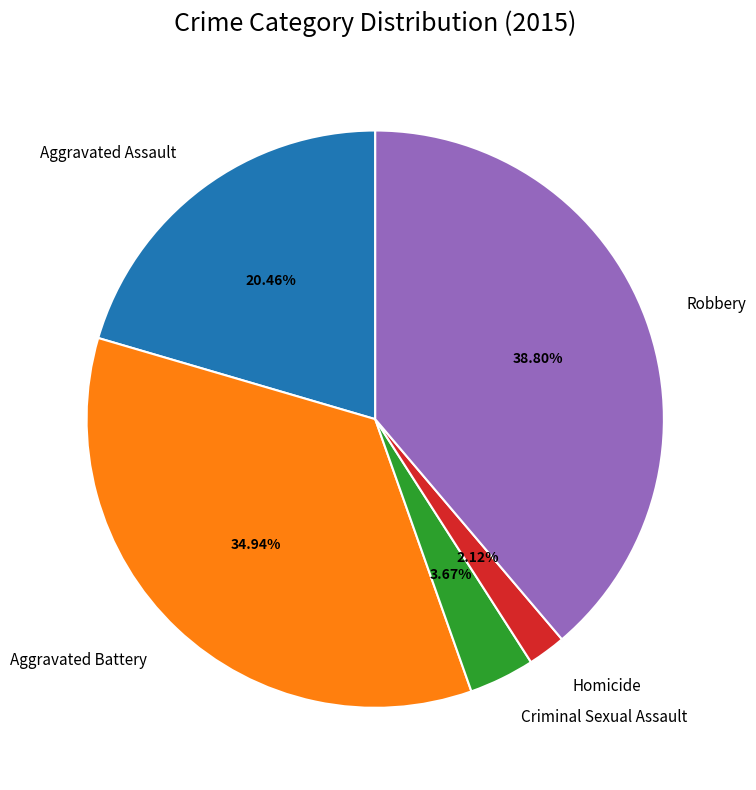

How many slices are in this pie chart?

5